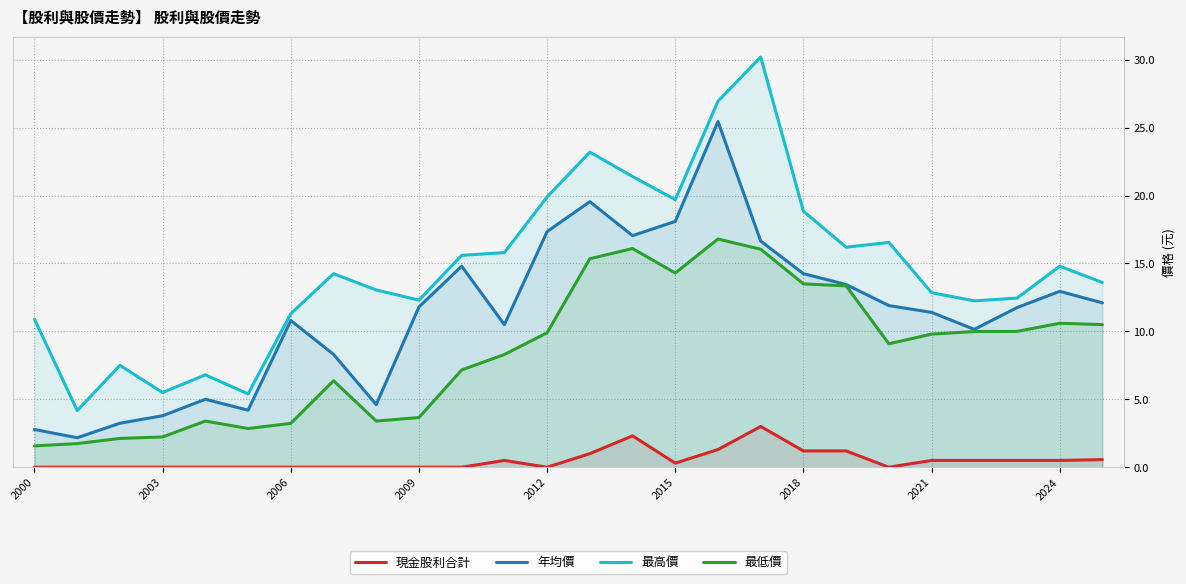

Which label corresponds to the smallest value in the chart?

2000